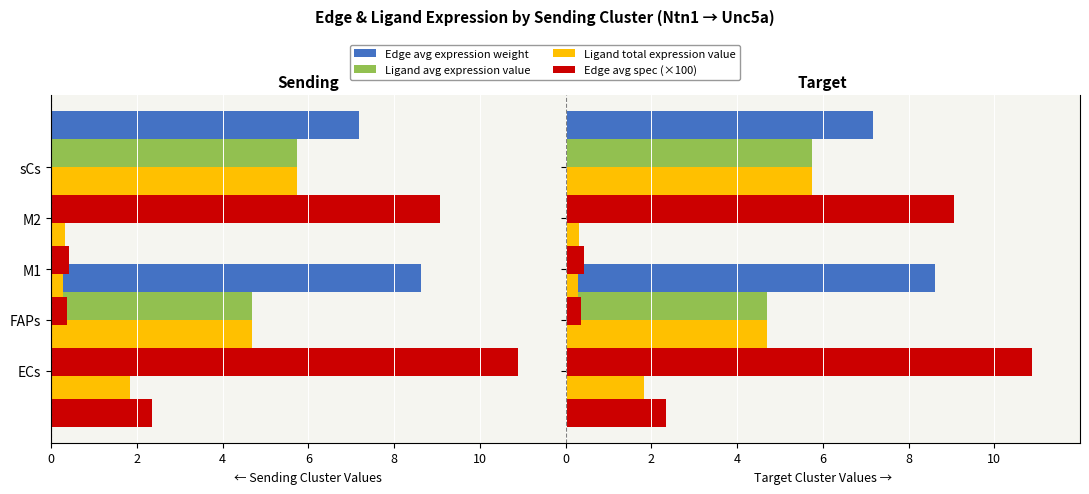

Is it true that Ligand total expression value equals 1.8 at ECs?

True